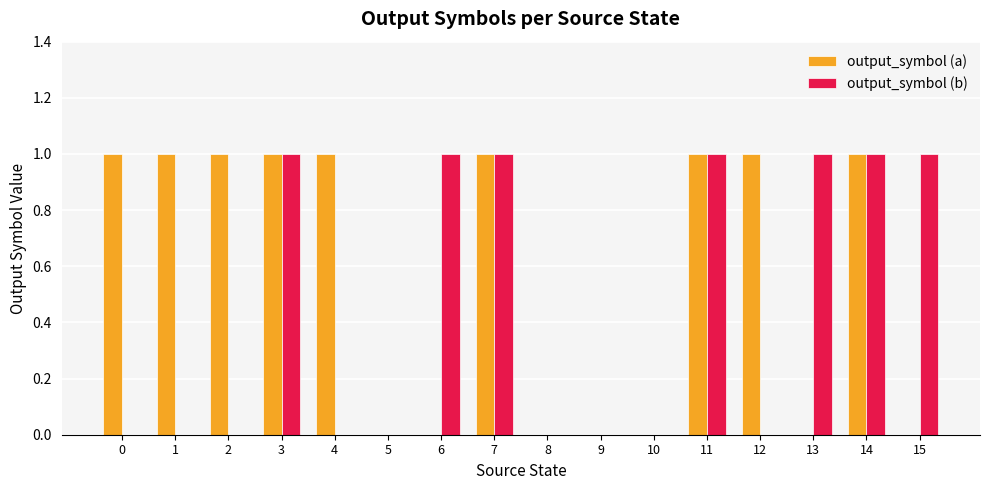

The output_symbol (a) series shows 1 at 7. True or false?

True